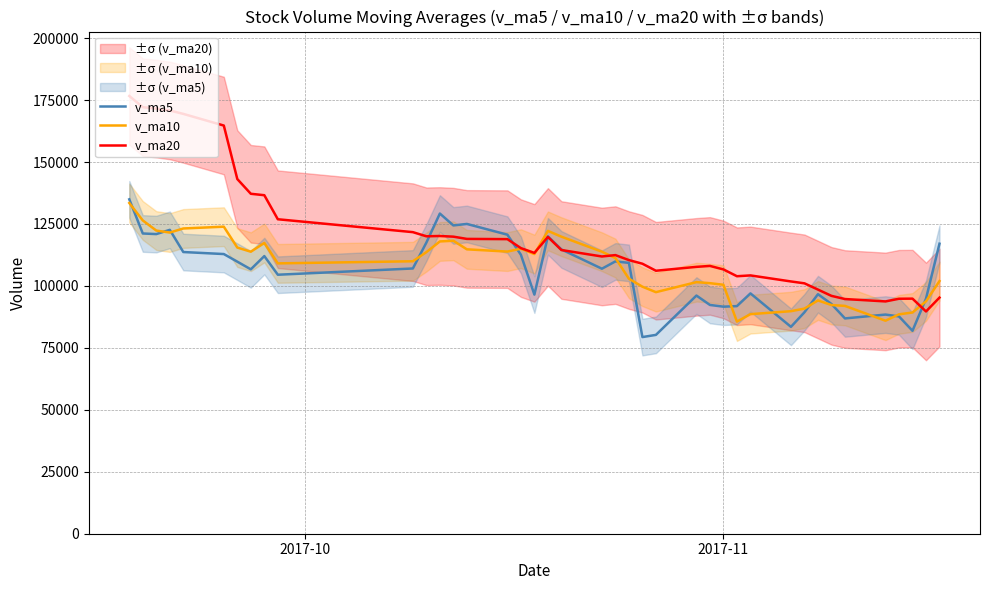

What is the maximum value for v_ma20?

176639.5